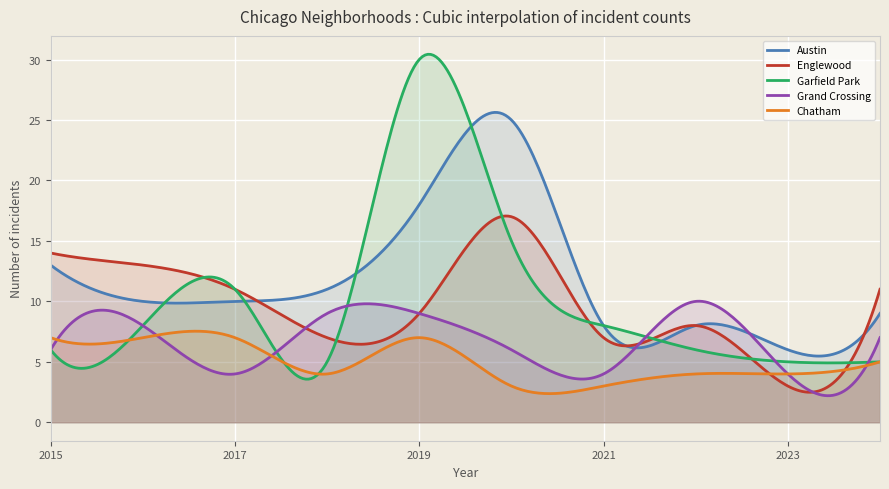

Rank the series by their maximum value, from highest to lowest.

Garfield Park, Austin, Englewood, Grand Crossing, Chatham